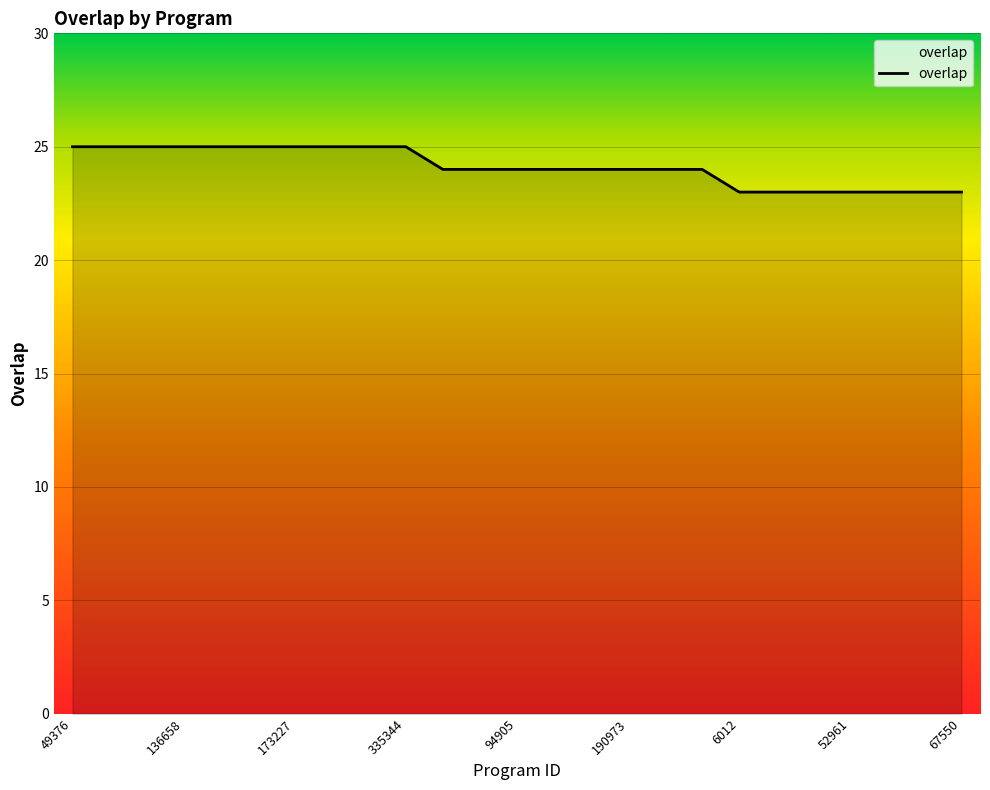

What is the smallest value displayed?

23